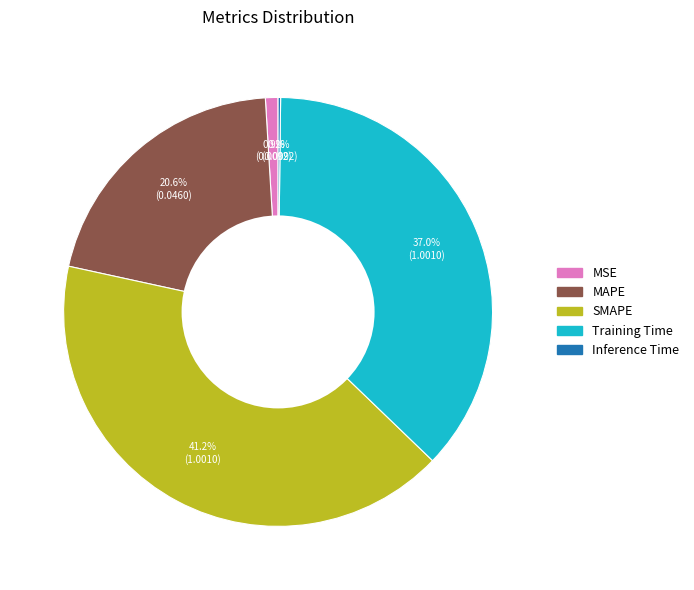

Which has a higher value, Training Time or MAPE?

Training Time